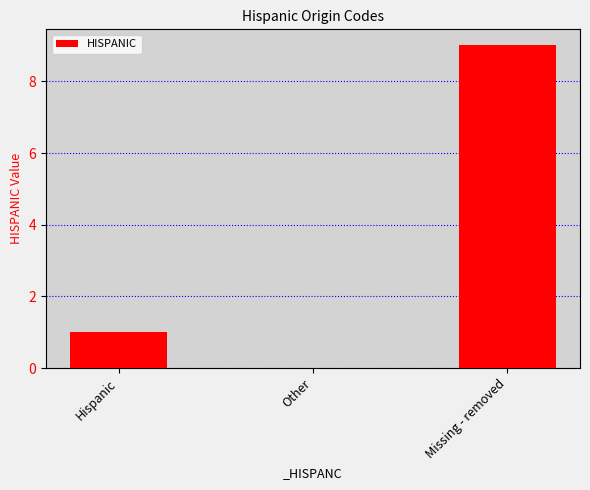

At which label is the value closest to 4?

Hispanic